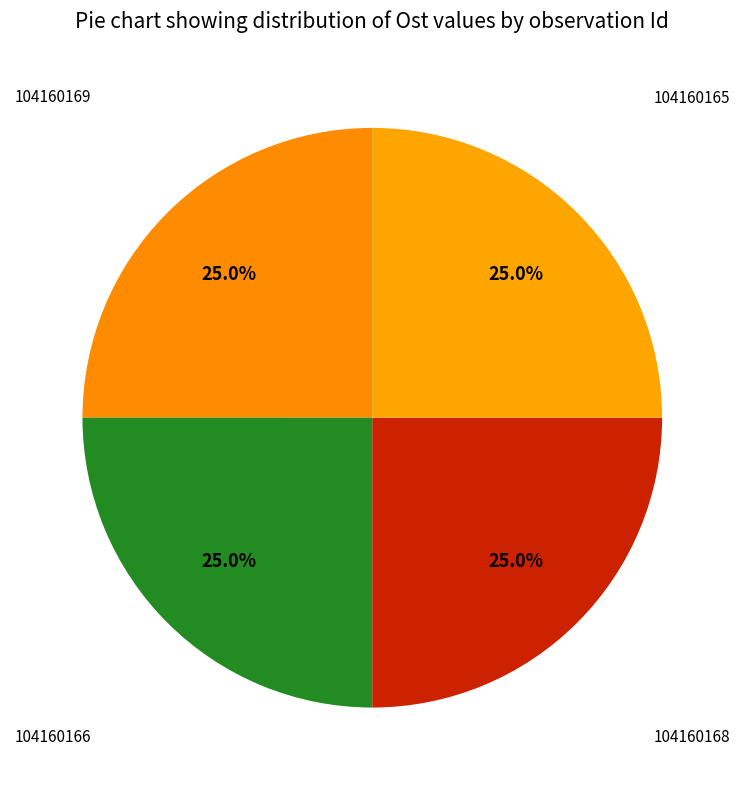

How many segments does this pie chart have?

4